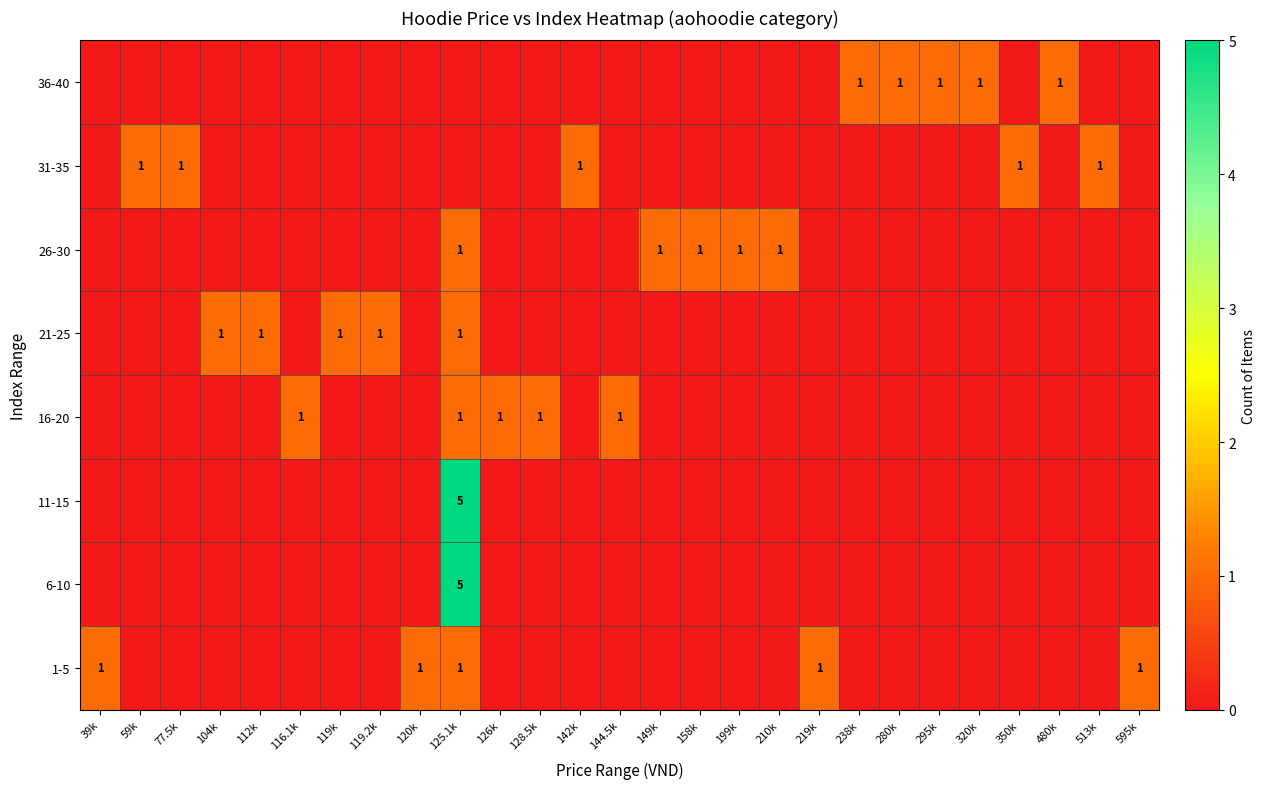

True or false: 21-25 has a value of 1 at 104k.

True